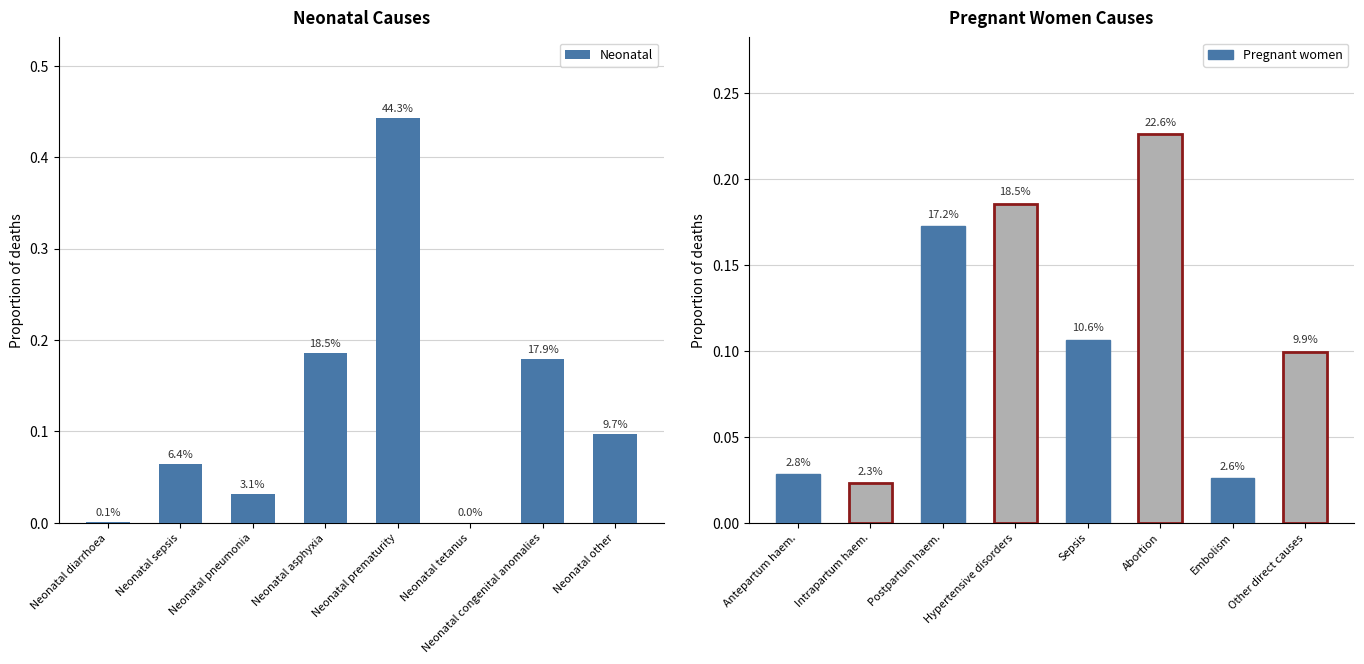

At which category is the sum across all series the highest?

Neonatal prematurity